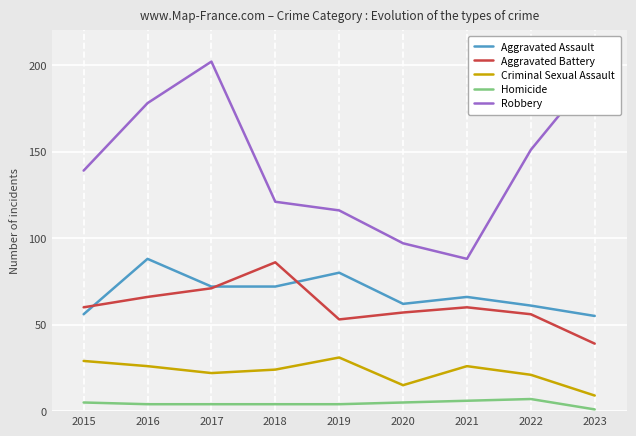

Is it true that Aggravated Battery equals 60 at 2021?

True